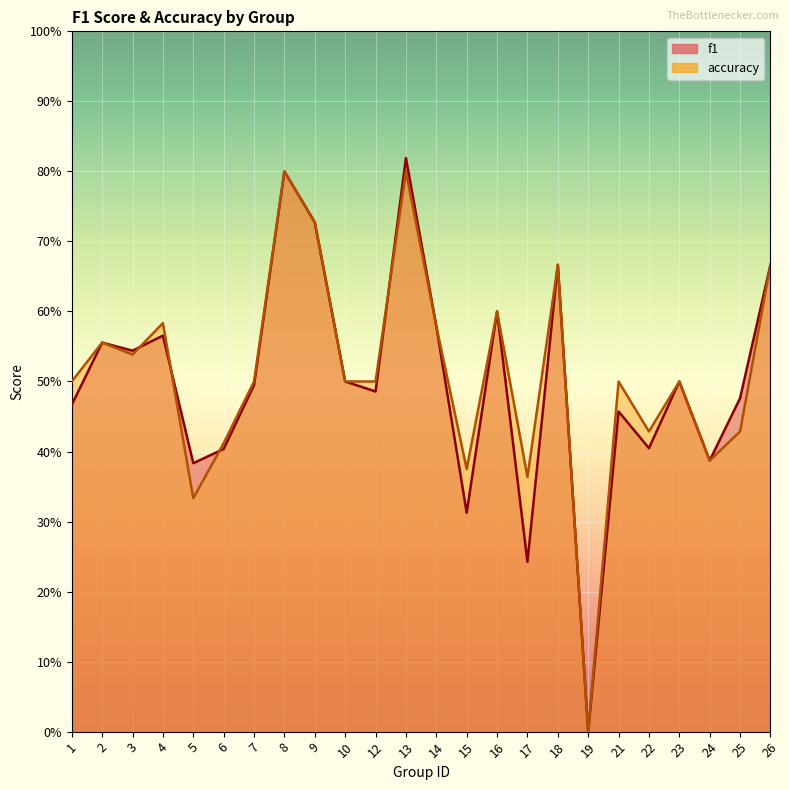

What is the approximate value of accuracy at 16?

0.6